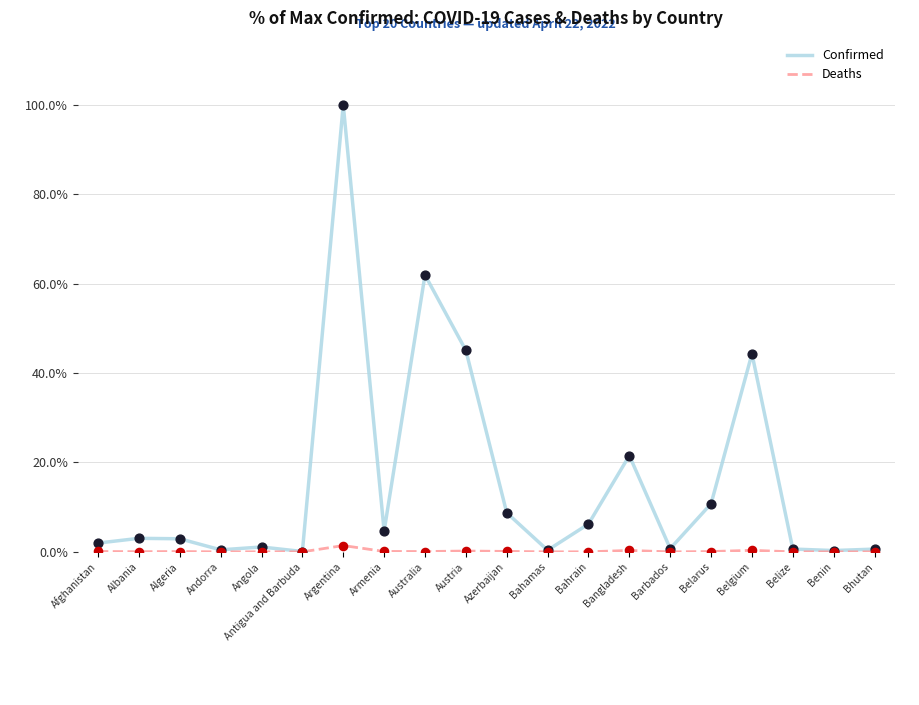

Which series has the widest spread of values?

Confirmed